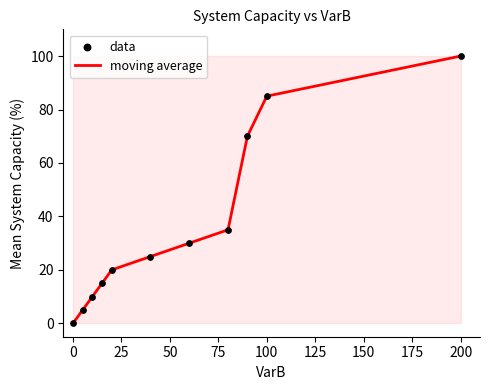

What is the greatest value displayed?

100